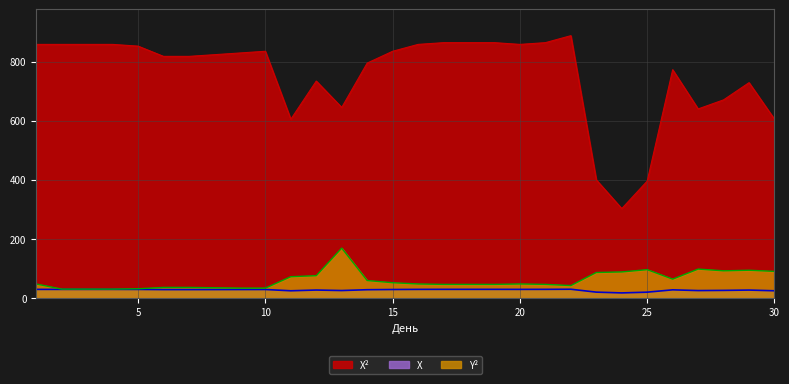

The X² series shows 888.0 at 22. True or false?

True